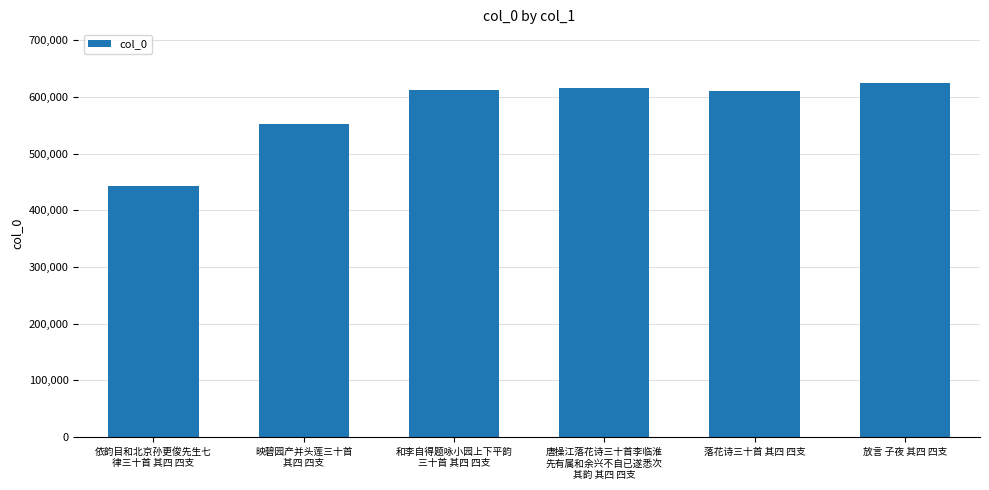

Are the bars grouped side by side (vs. stacked)?

No